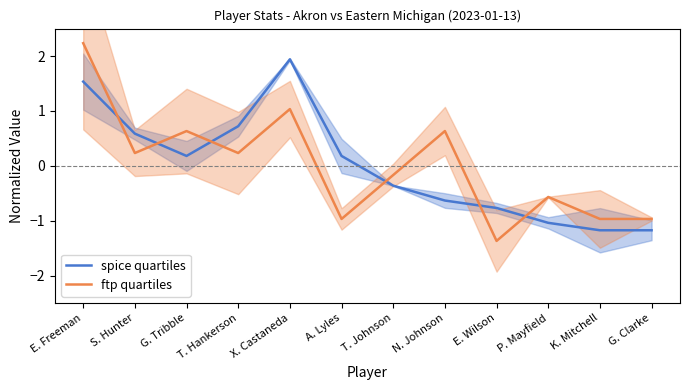

Count the number of categories in the chart.

12